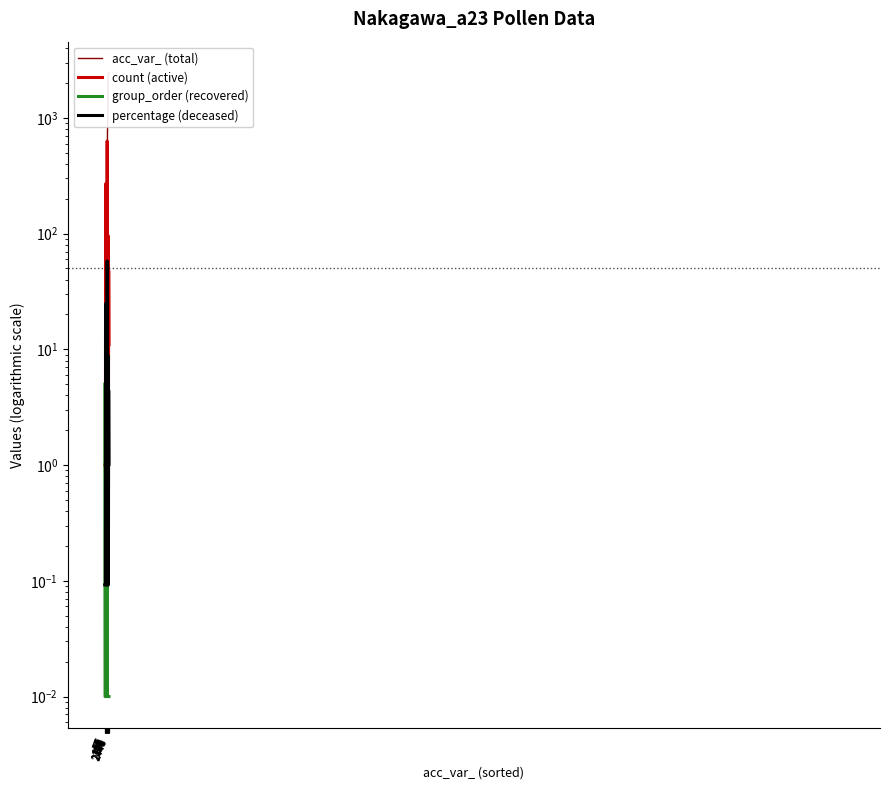

In percentage (deceased), how many points are lower than both neighbors (excluding endpoints)?

3